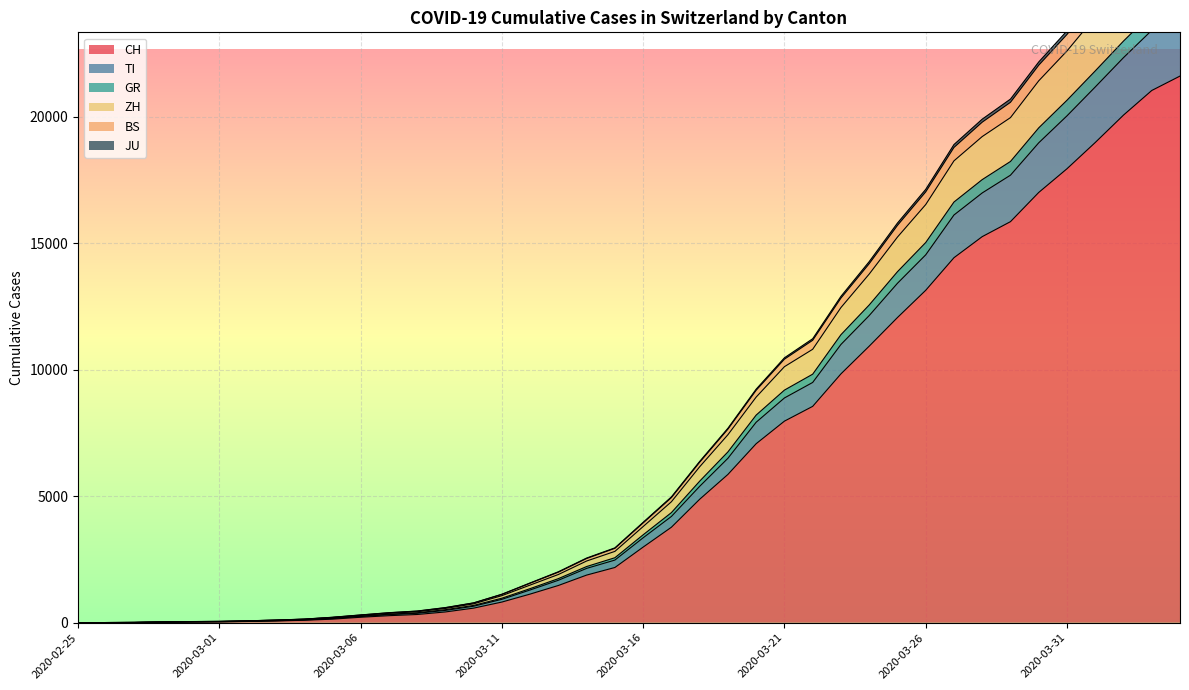

What is the approximate value of CH at 2020-03-16?

2989